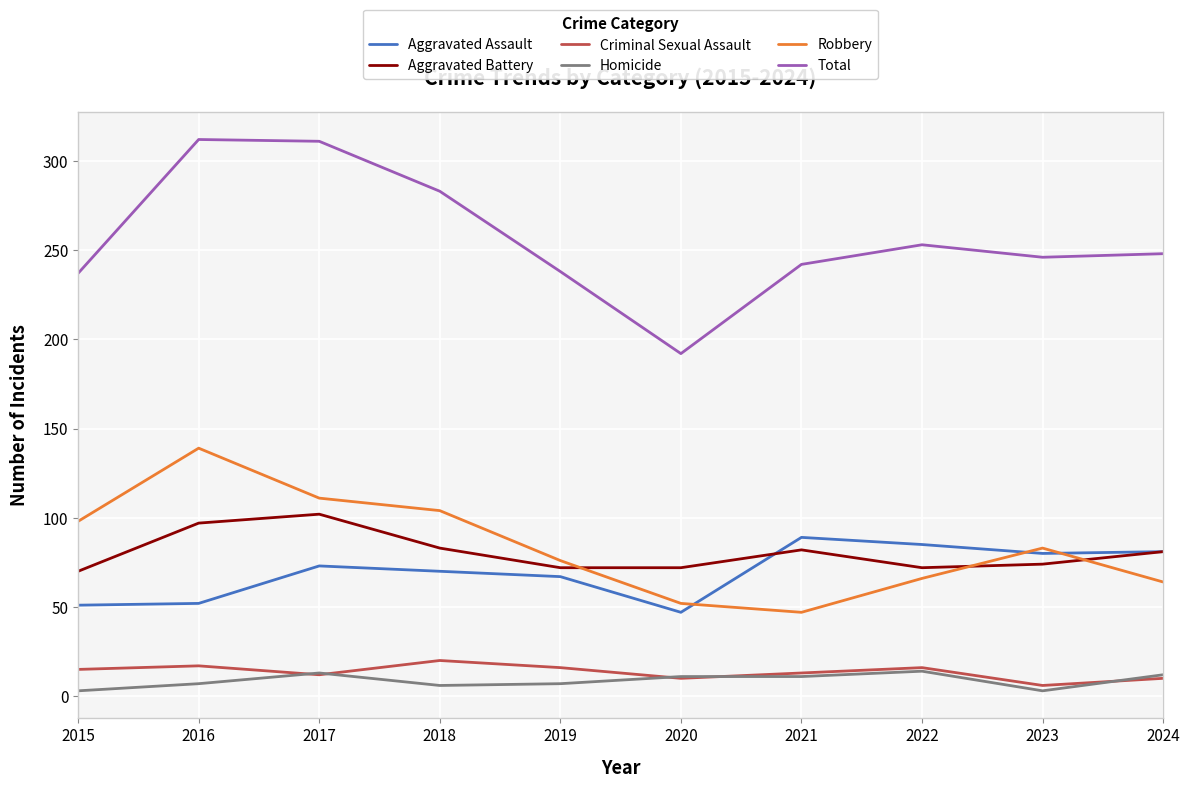

What is the total value across all series at 2015?

474